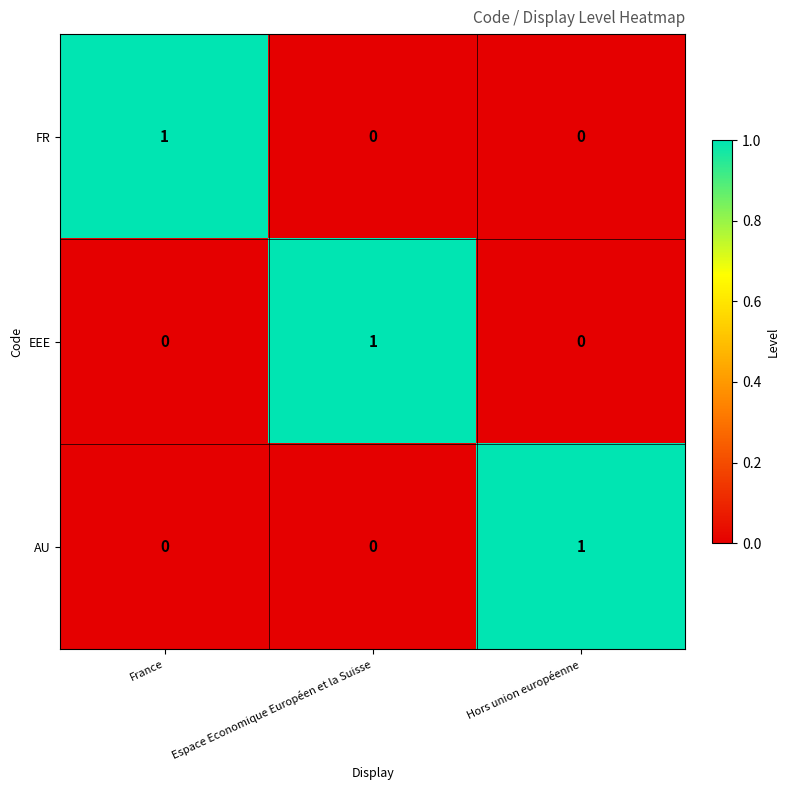

Is it true that EEE equals -1 at Hors union européenne?

False